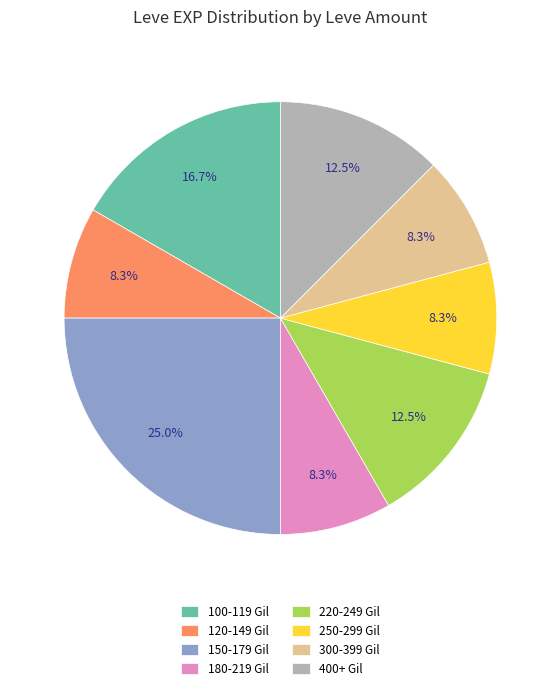

Approximately how many times larger is the value at 150-179 Gil compared to 300-399 Gil?

3.0